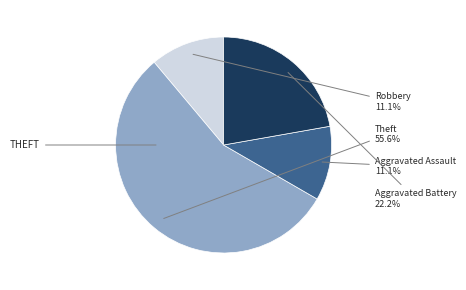

Is there a majority slice in this chart?

Yes